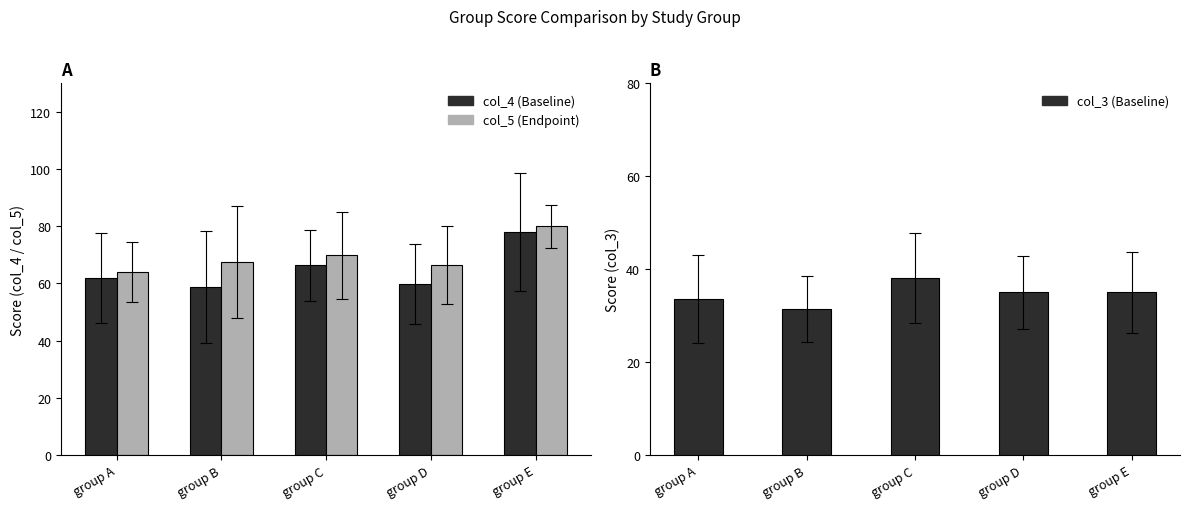

How many bars are there in total?

15